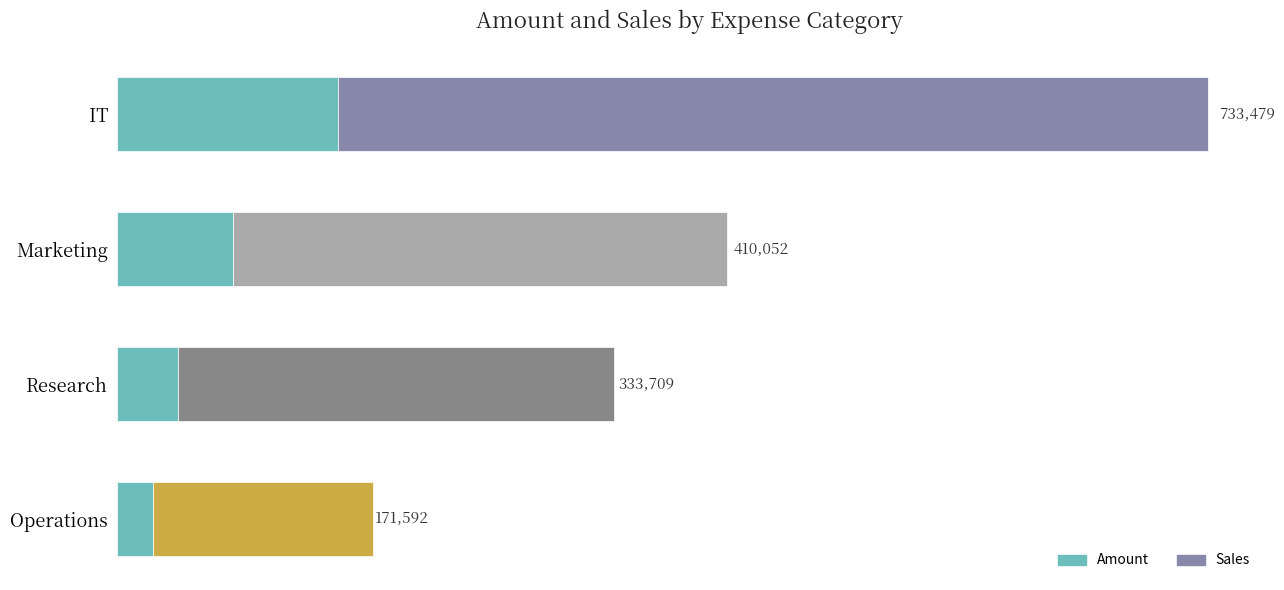

Which series has the largest total across all categories?

Sales